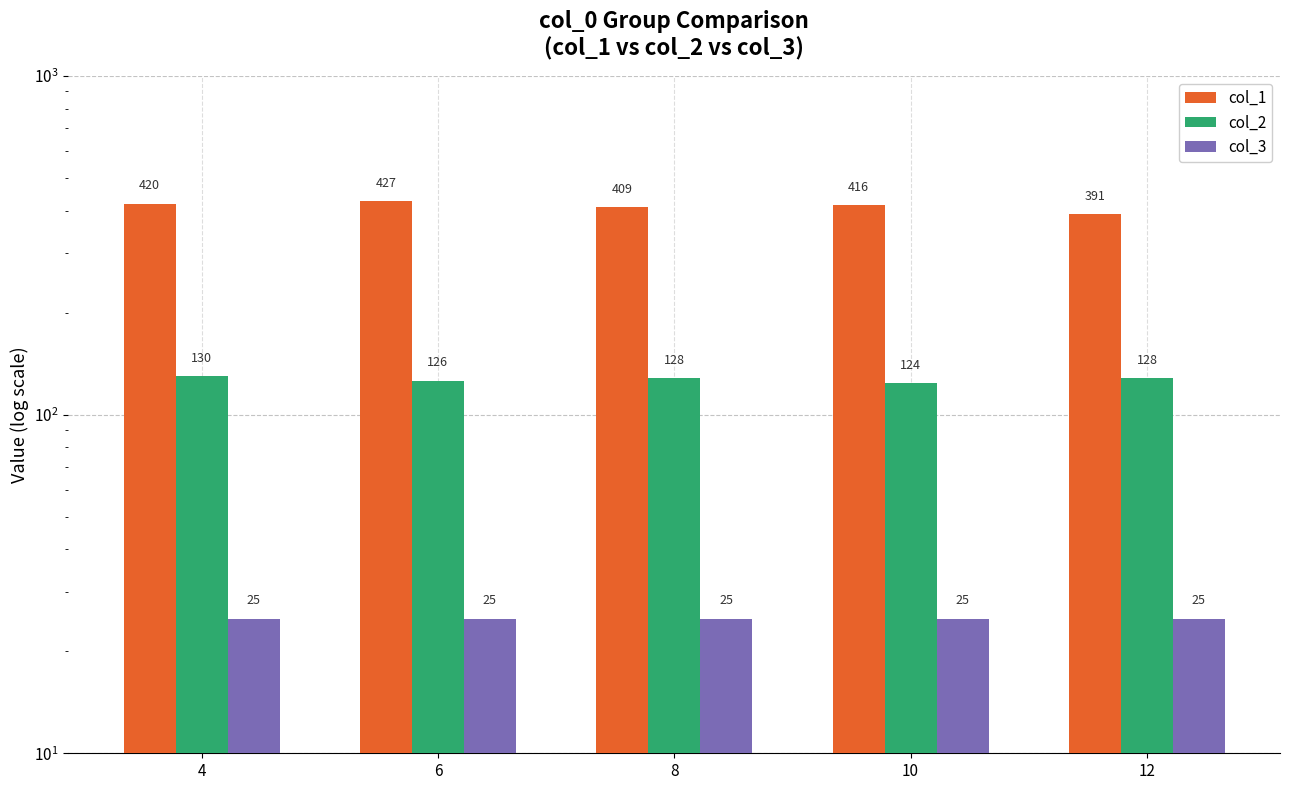

Rank the series at 12 from lowest to highest value.

col_3, col_2, col_1